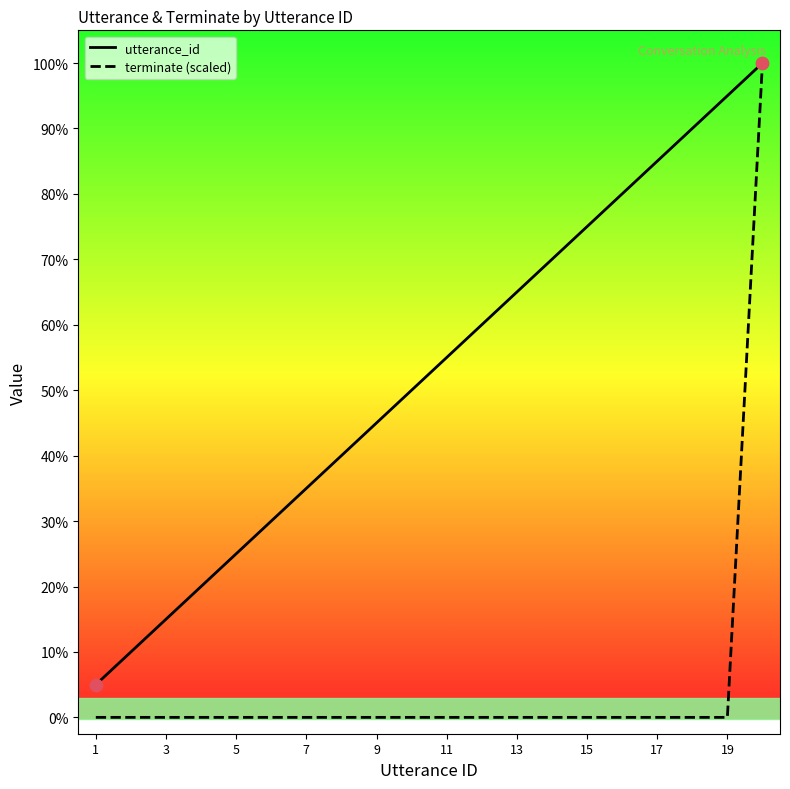

Does the chart have visible grid lines?

No